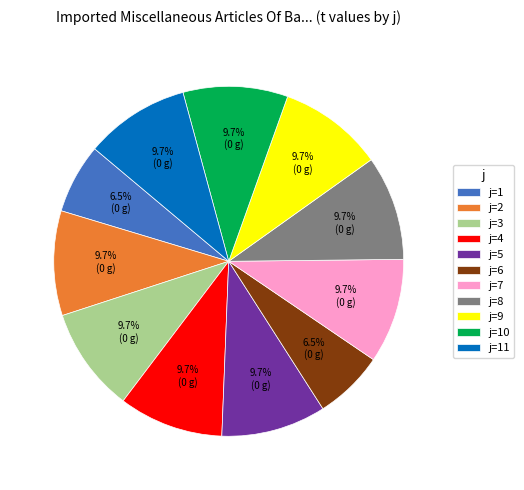

Do j=9 and j=6 together represent more than half of the pie?

No